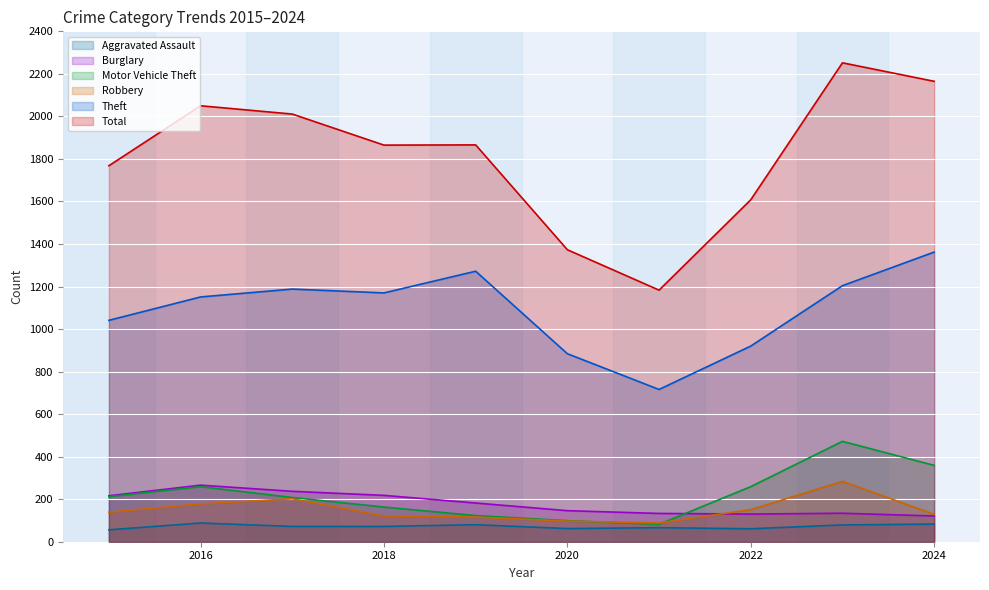

True or false: Burglary and Robbery intersect in this chart.

True